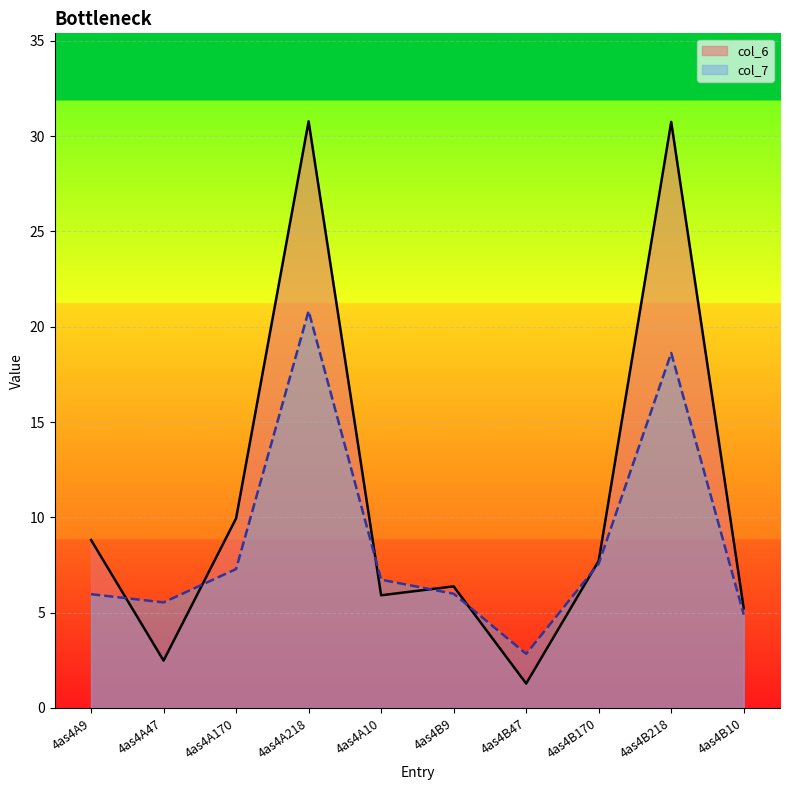

What are all the series names shown in the legend?

col_6, col_7